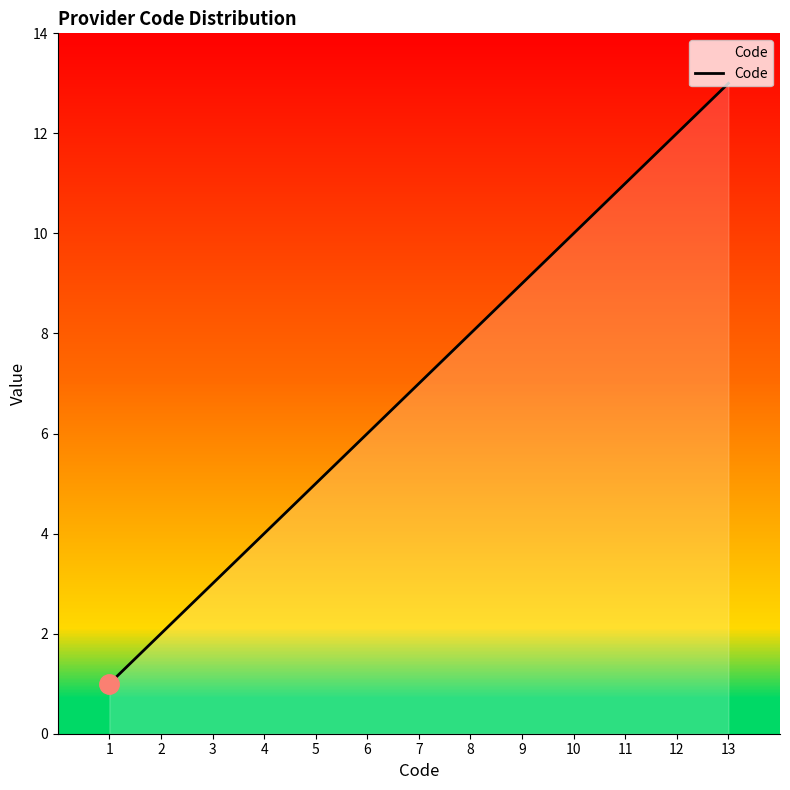

List the labels in order of value, smallest first.

1, 2, 3, 4, 5, 6, 7, 8, 9, 10, 11, 12, 13